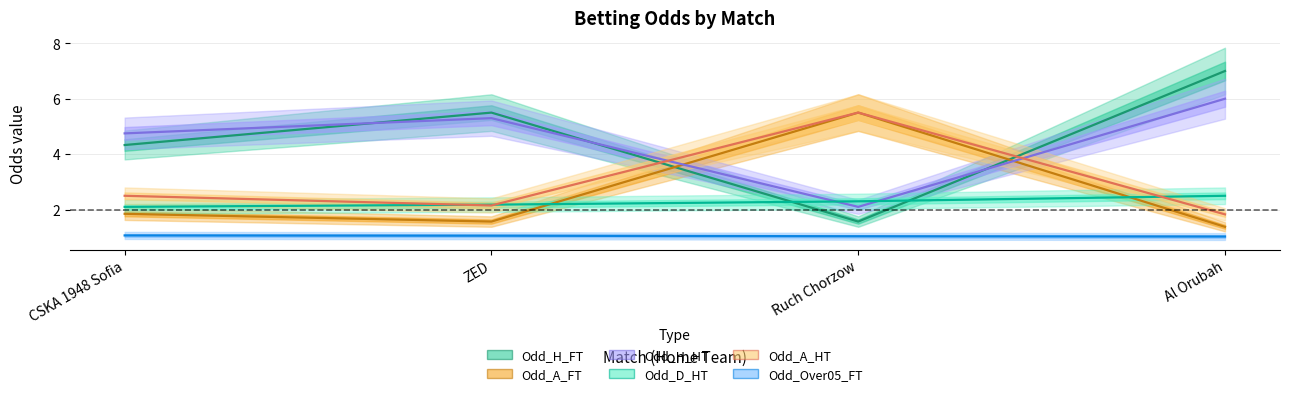

At which category does Odd_A_HT reach its first local peak?

Ruch Chorzow